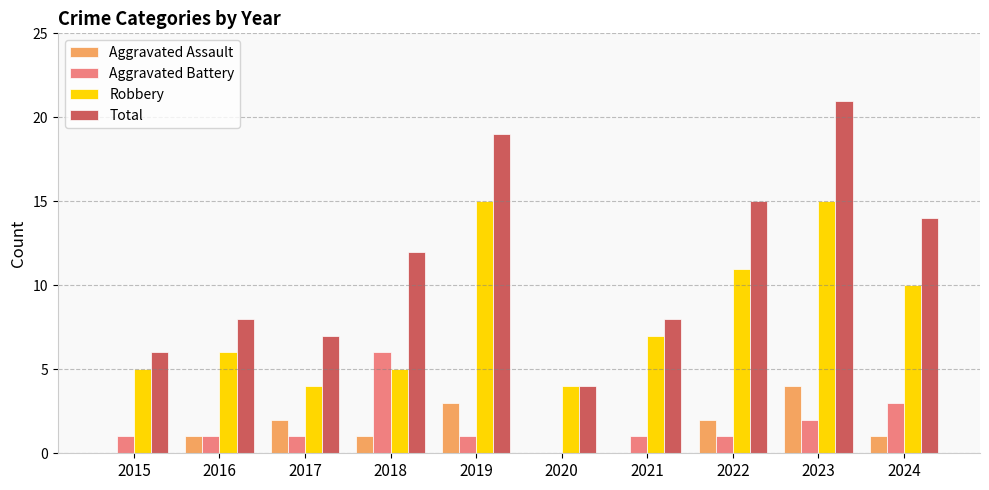

Between 2020 and 2022, which series saw the biggest shift?

Total